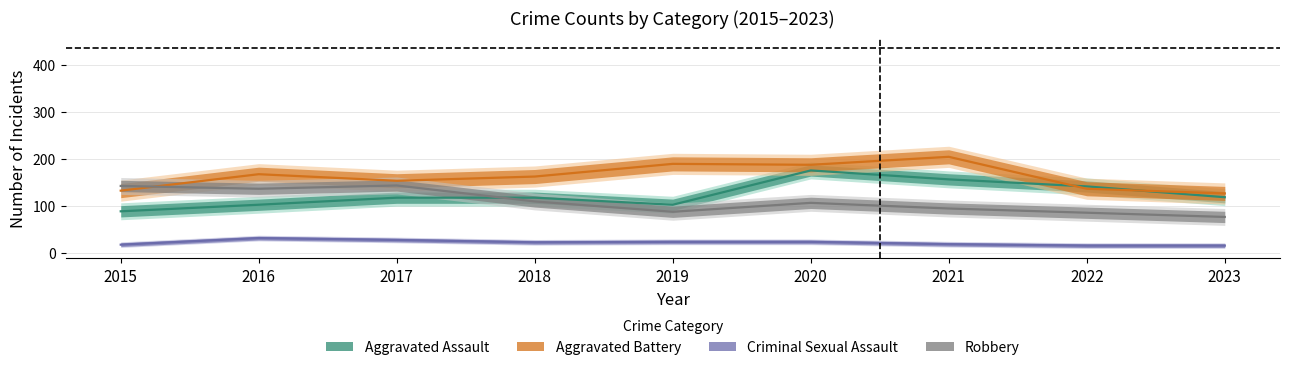

Between 2015 and 2016, which series saw the biggest shift?

Aggravated Battery